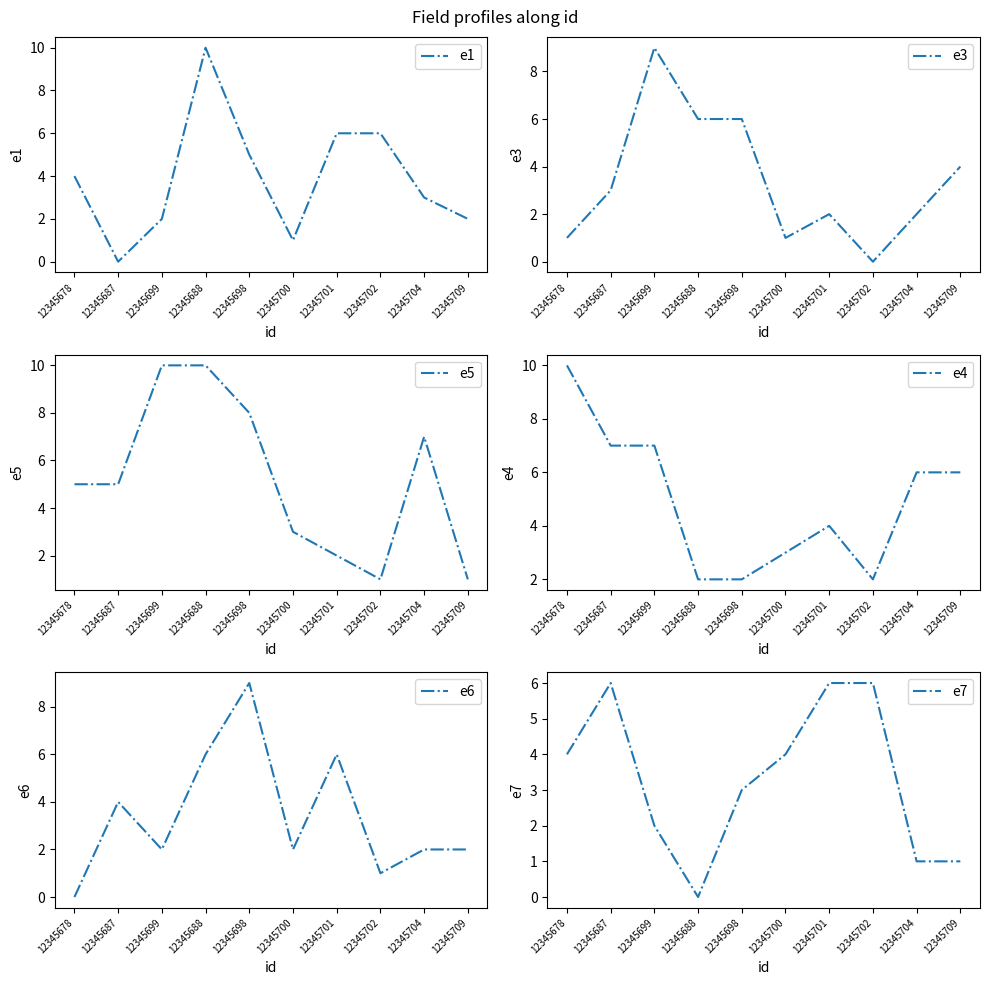

At which category does e4 reach its first local valley?

12345702